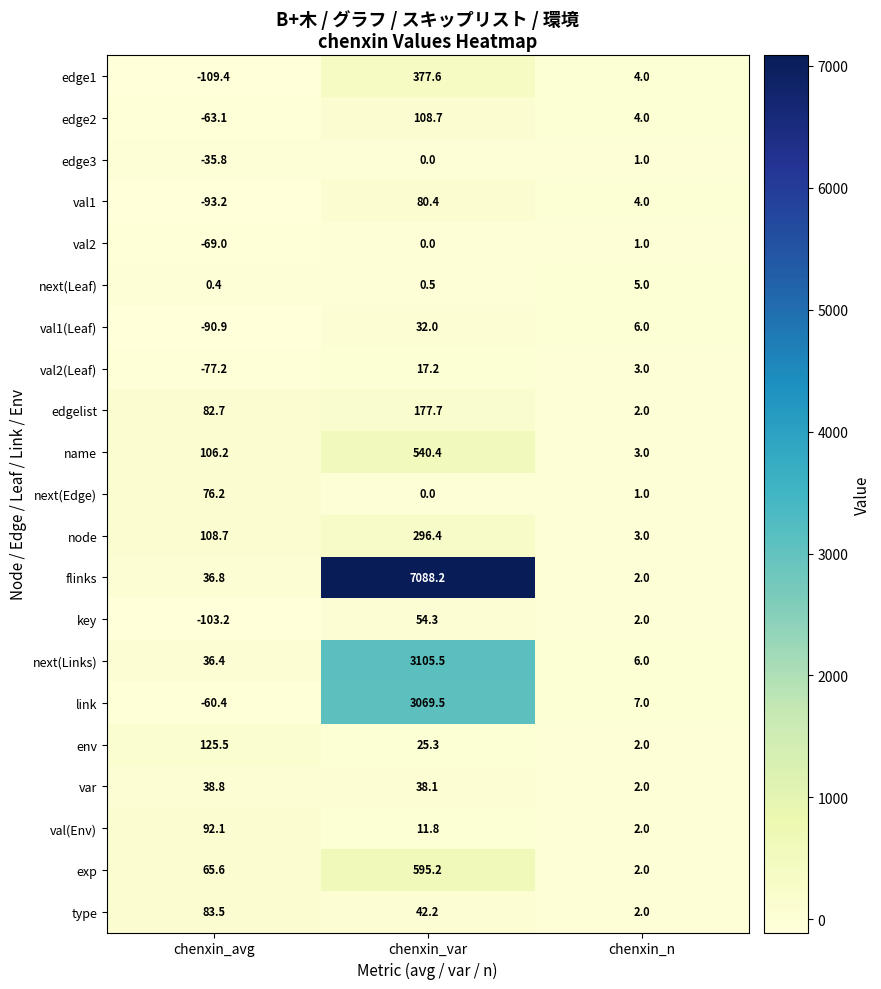

How many series are shown in this chart?

21